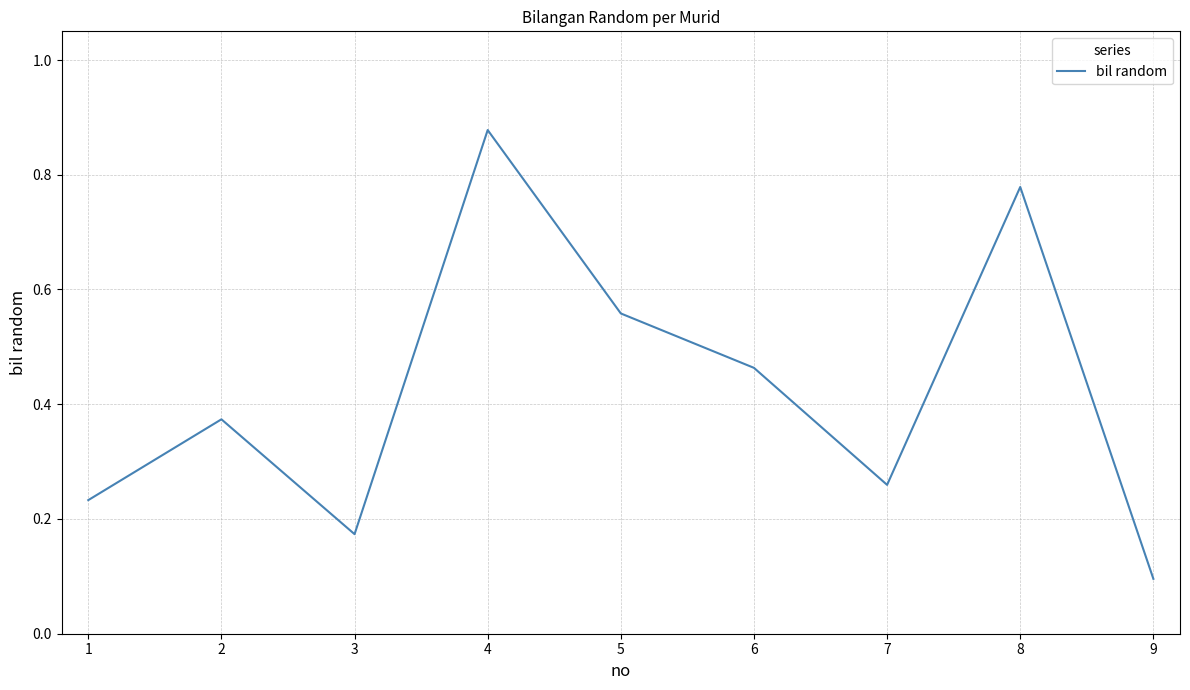

True or false: the data shows 0.2 at 6.

False